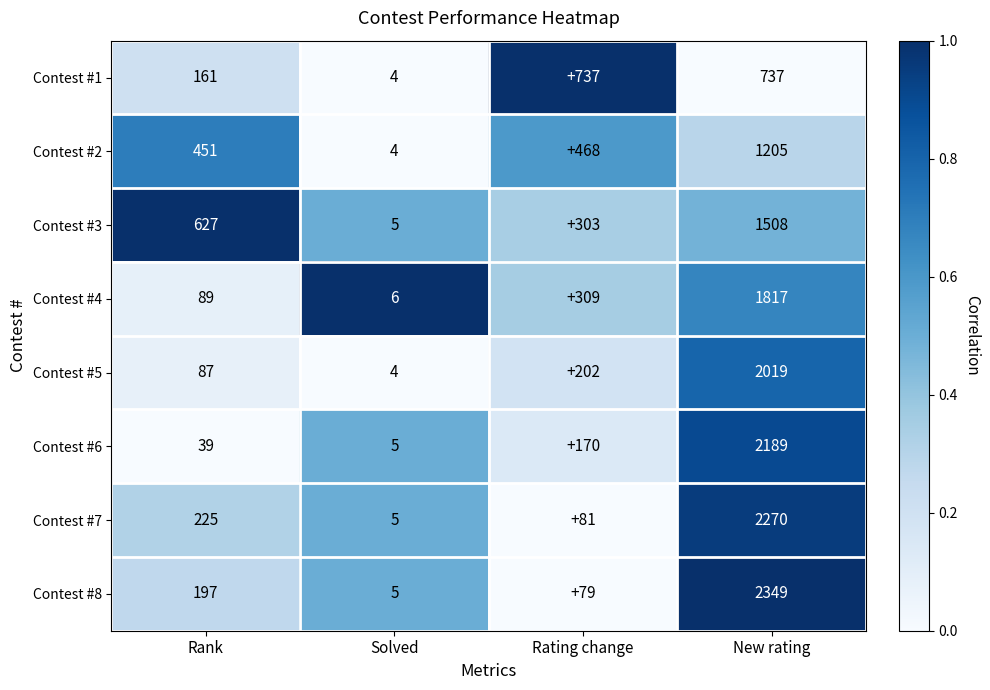

How many values in the Contest #1 series are below 737?

2